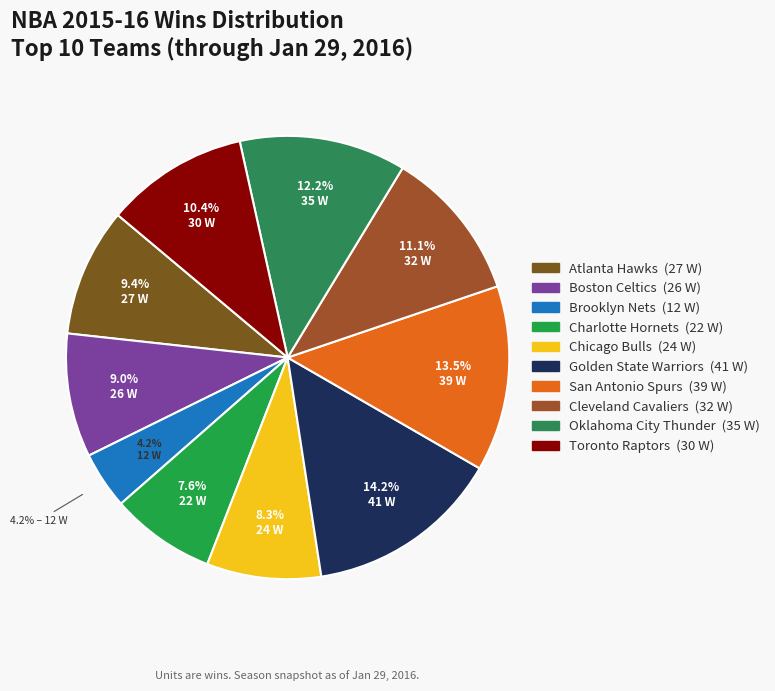

Does Atlanta Hawks represent more than half of the total?

No